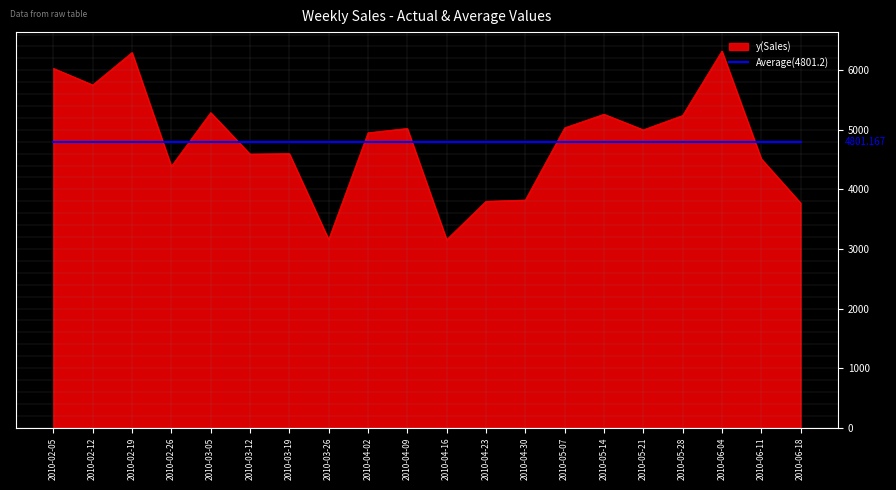

What is the maximum value shown in the chart?

6324.5